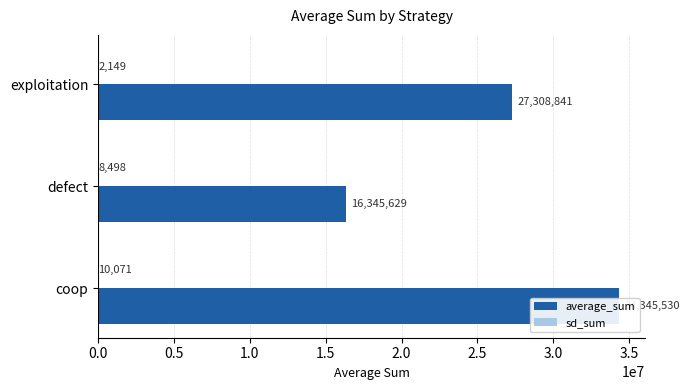

Reading left to right, extract all data points from this chart.

average_sum: 34345530	16345629	27308841
sd_sum: 10071	8498	2149